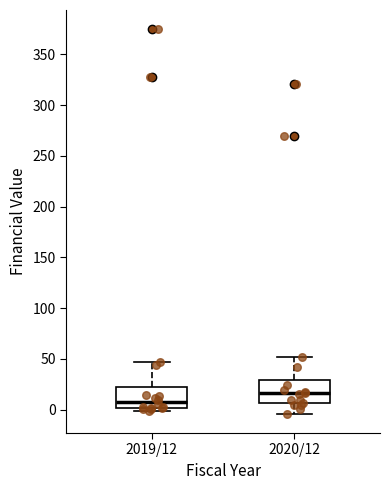

Which box has the highest median line?

2020/12